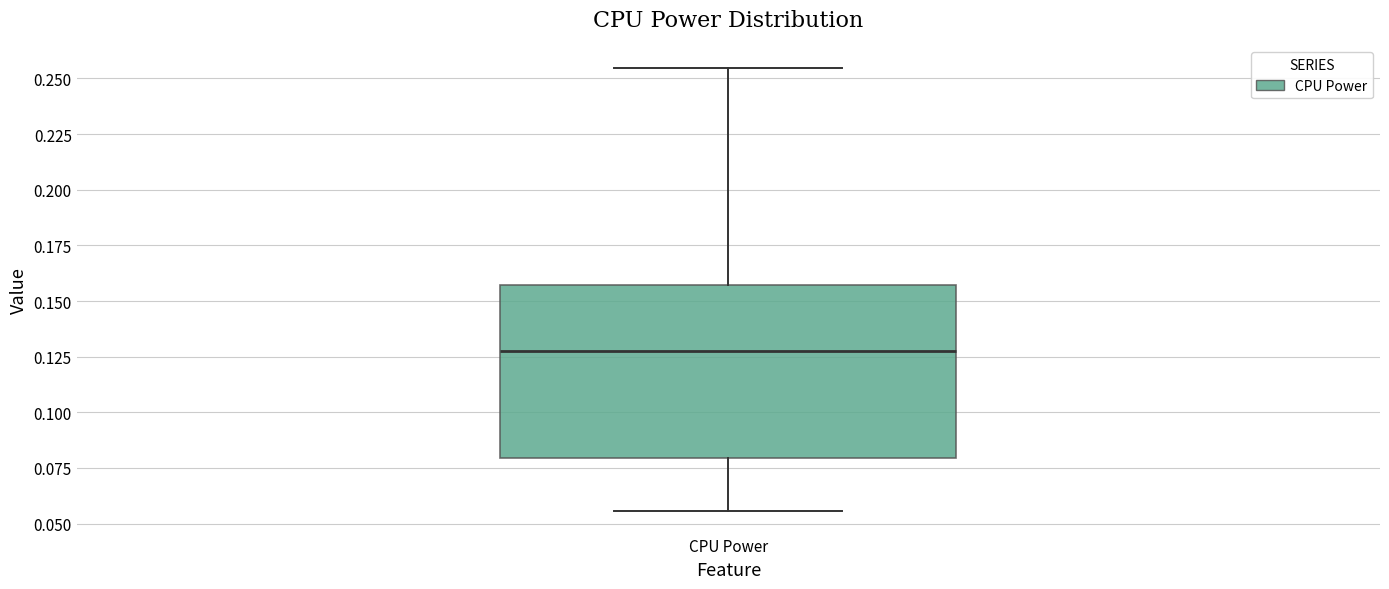

Read this box plot against the y-axis: the position of the median line, the range covered by the box, and the ends of both whiskers. The values are not printed on the chart, so give them approximately, as read against the axis.

median 0.130, box 0.080 to 0.155, whiskers 0.055 to 0.255